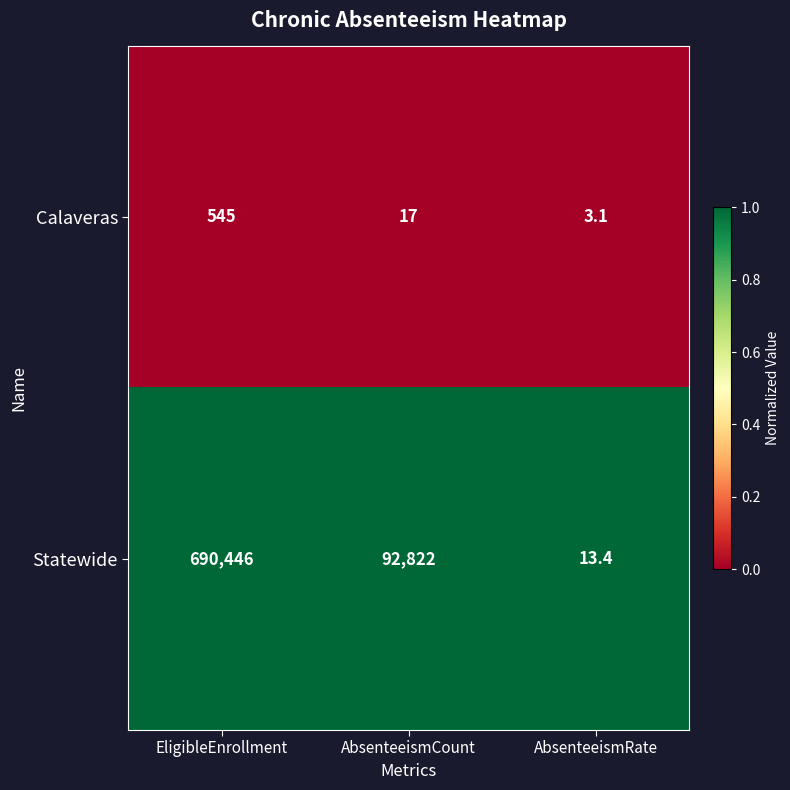

Which label corresponds to the smallest value in the chart?

AbsenteeismRate